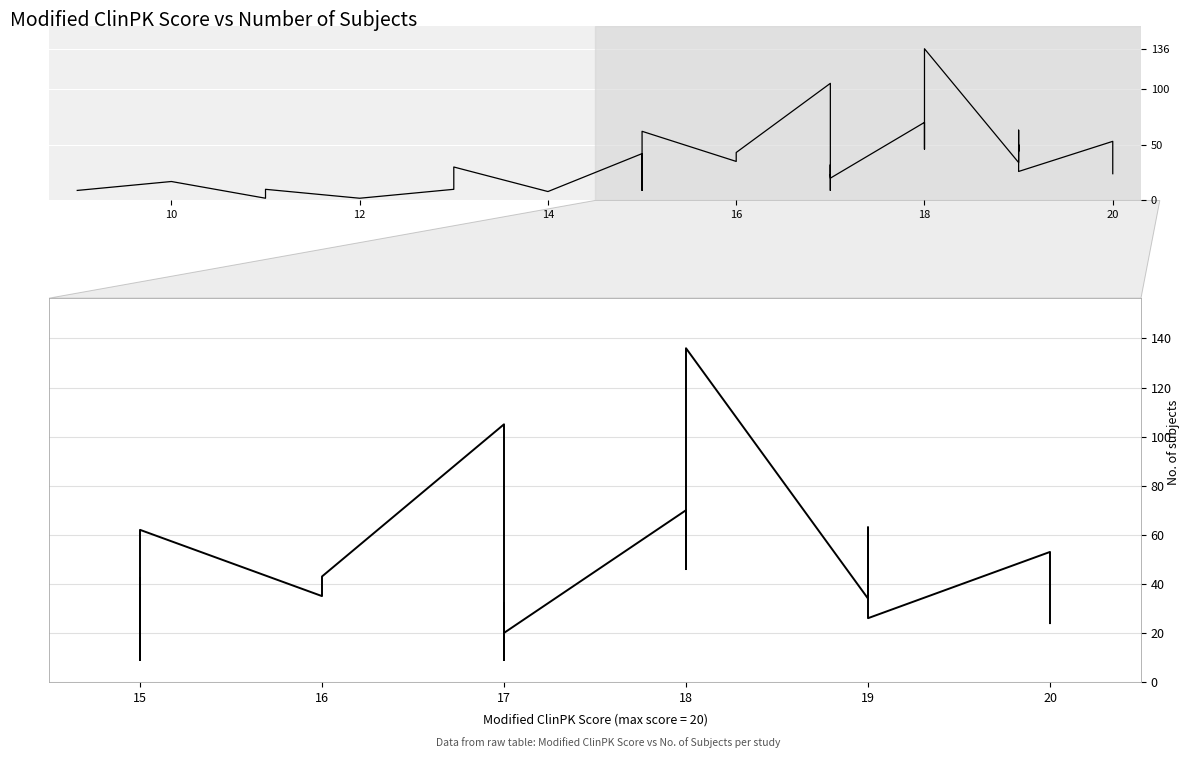

The value at 15 is 68. True or false?

False